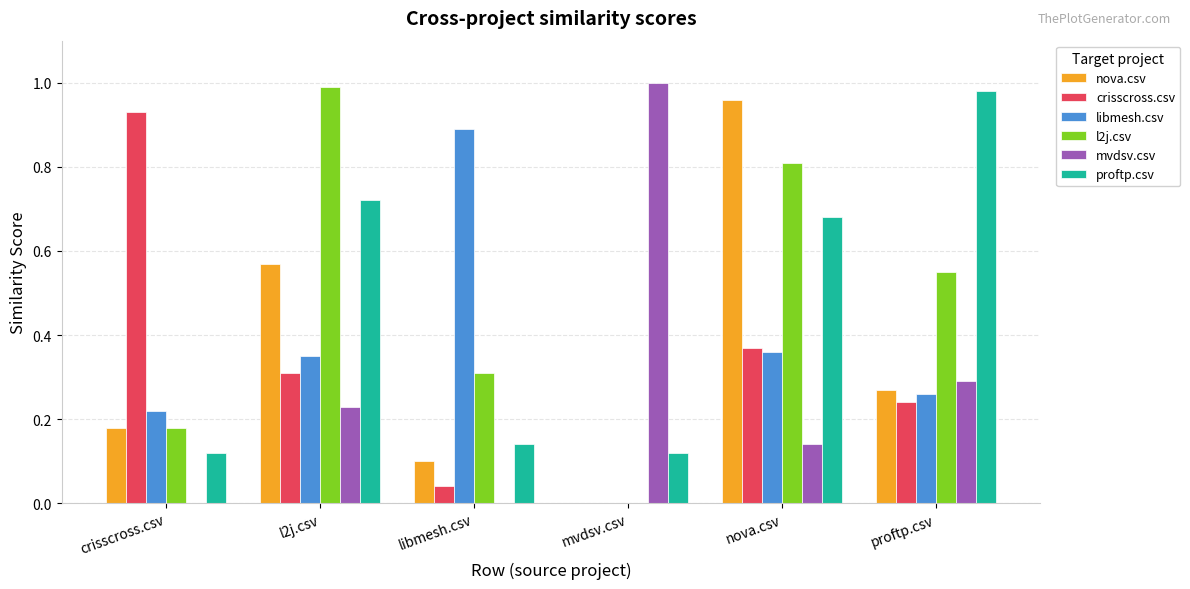

The value of nova.csv at proftp.csv is 0.1. True or false?

False